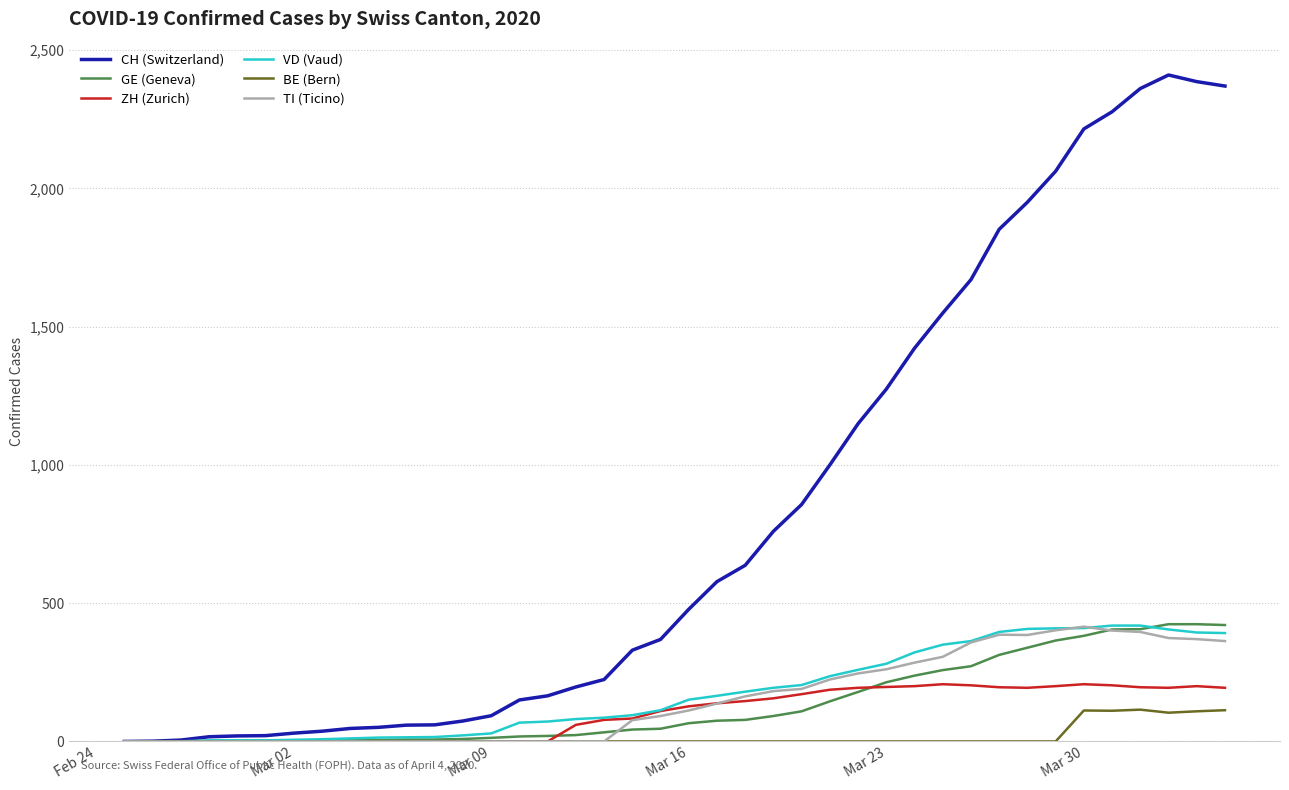

What is the highest value of the GE (Geneva) series?

424